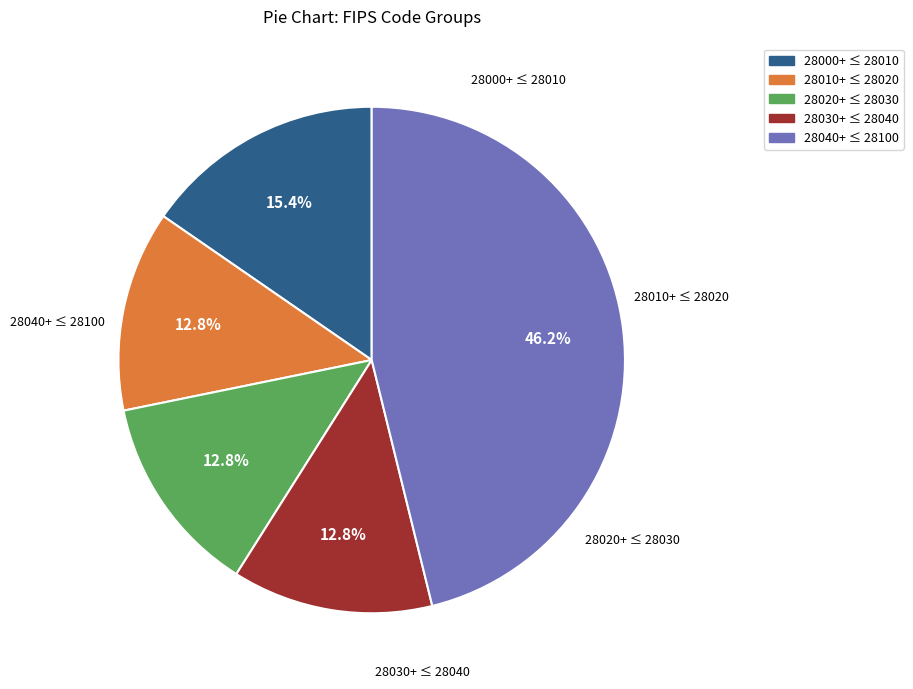

Is there a majority slice in this chart?

No